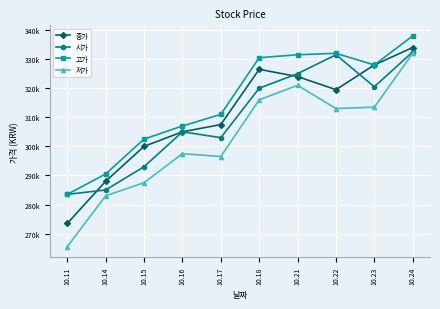

Is it true that 시가 equals 332500 at 10.24?

True